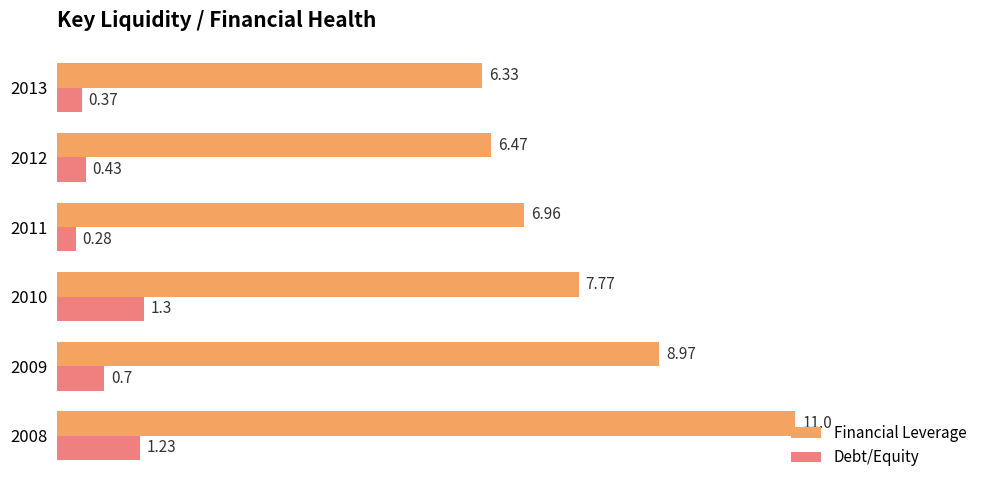

How many distinct data groups are displayed?

2